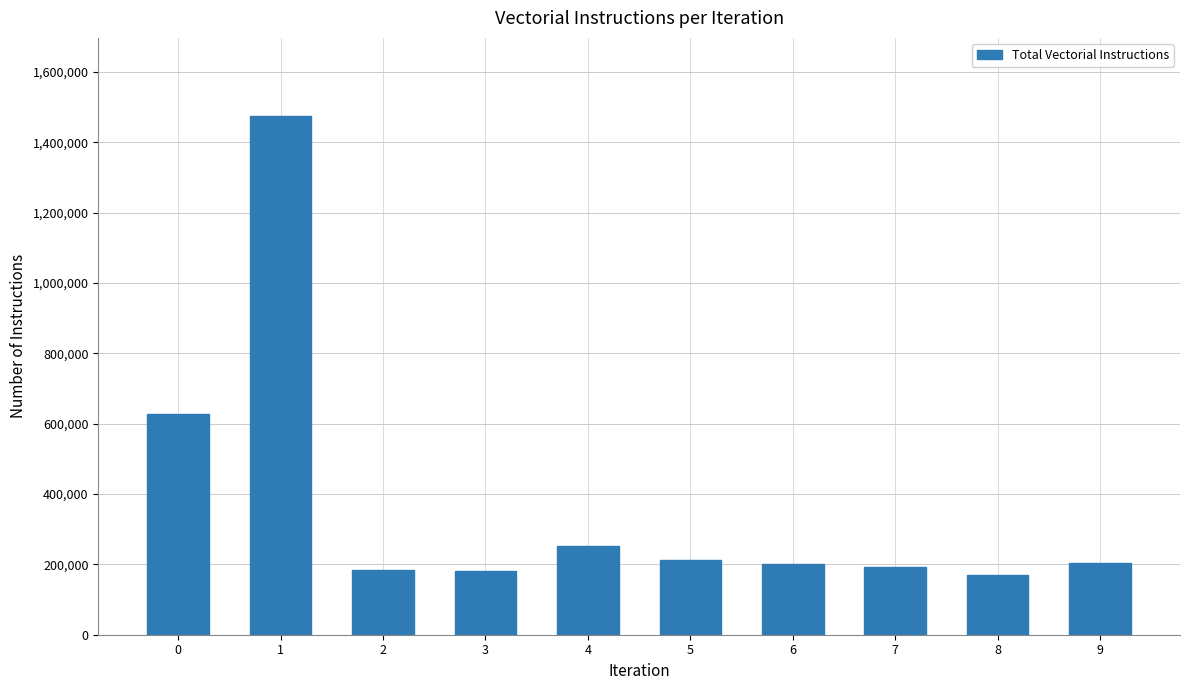

Approximately how many times larger is the value at 5 compared to 0?

0.3